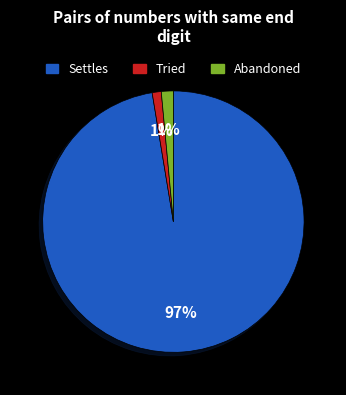

Is it true that Tried is 1% of the pie?

True